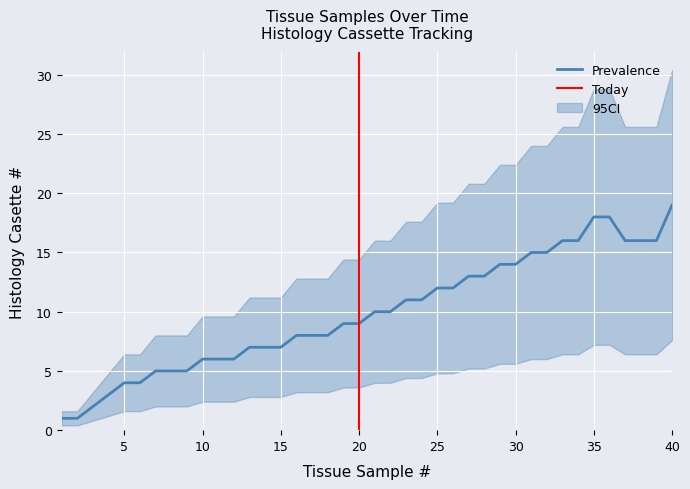

The Prevalence series shows 7 at 40. True or false?

False